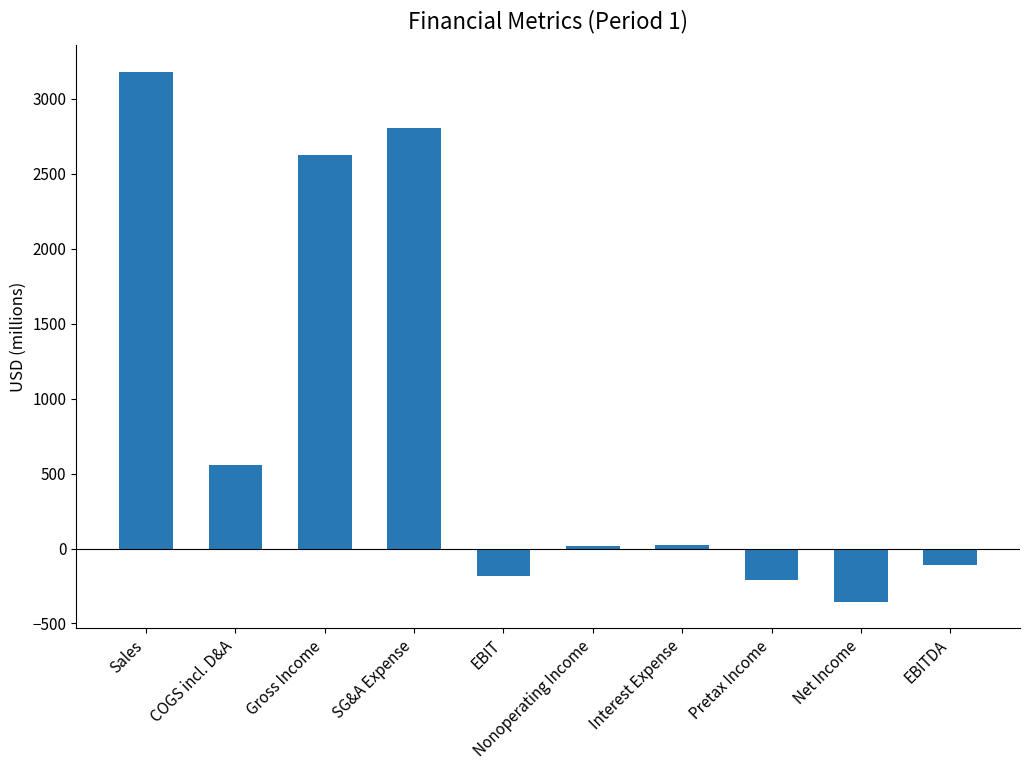

What is the average value?

835.9